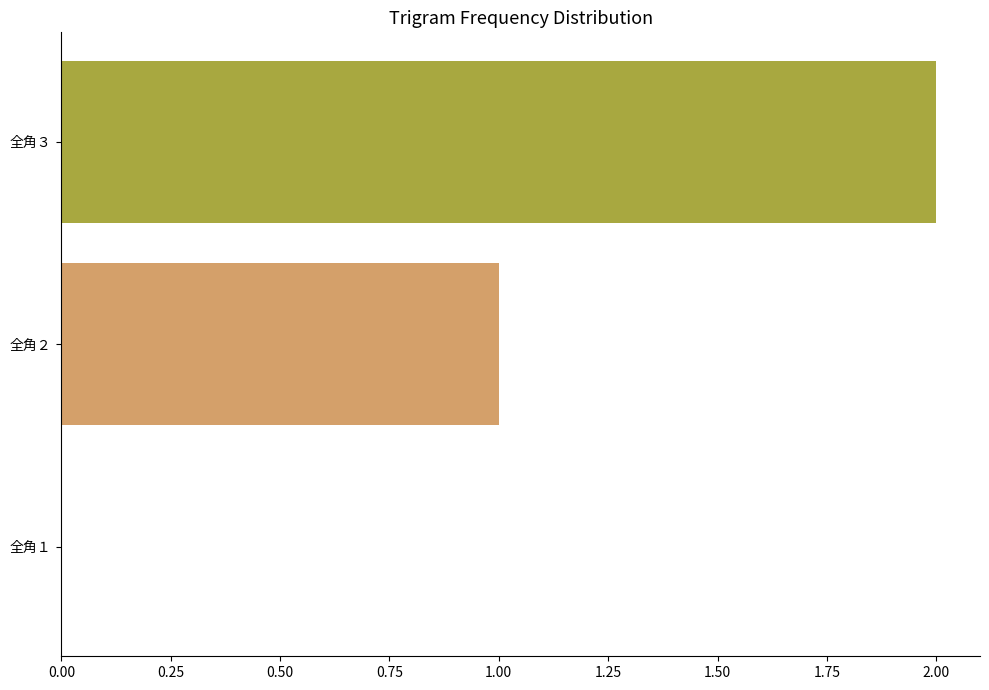

What is the change in value from 全角１ to 全角２?

+1